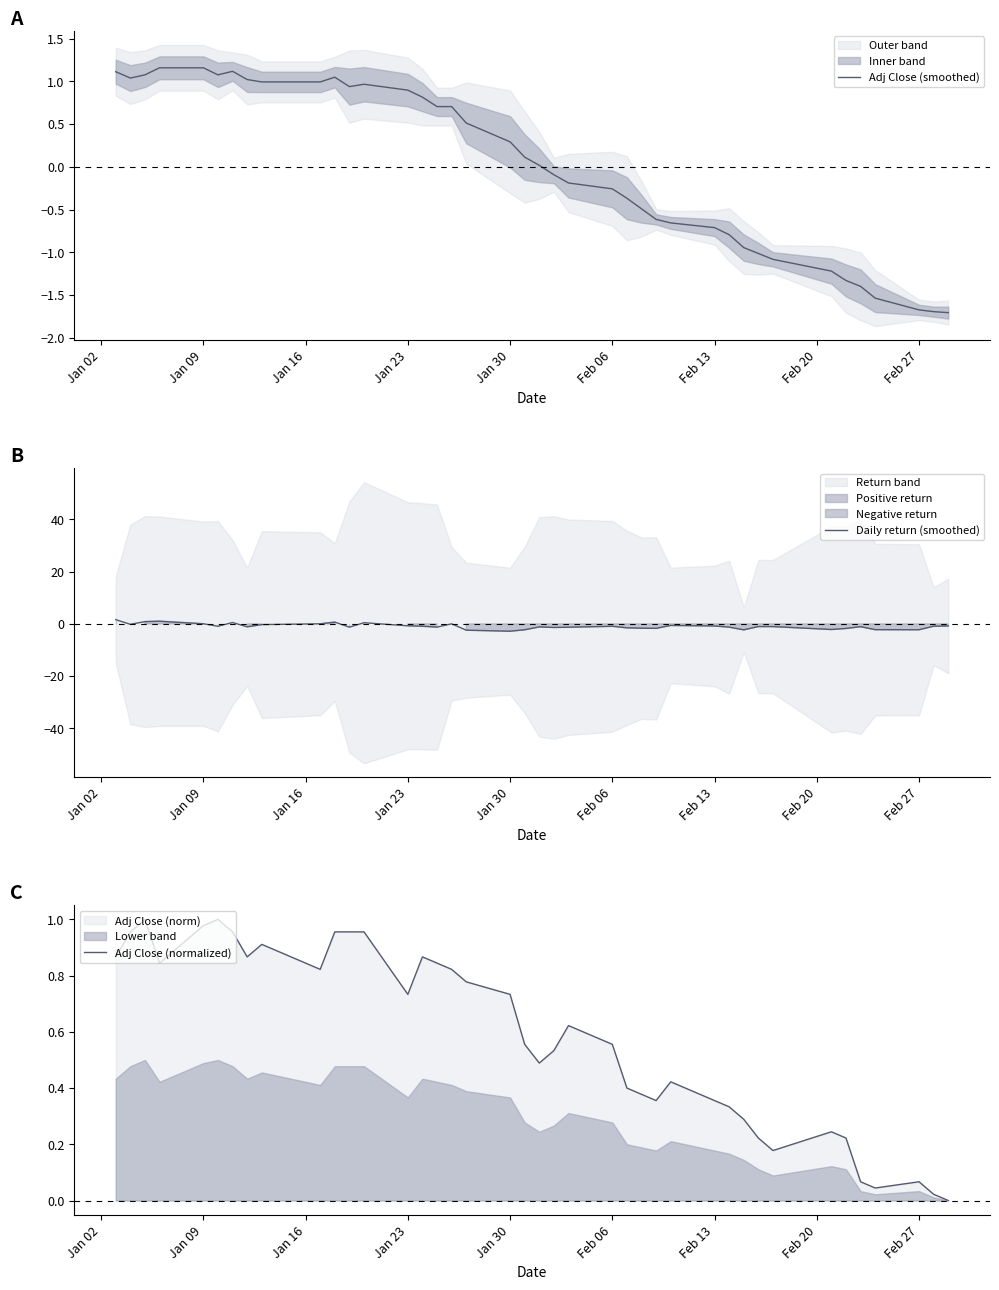

What is the average value of the Adj Close (normalized) series?

0.6